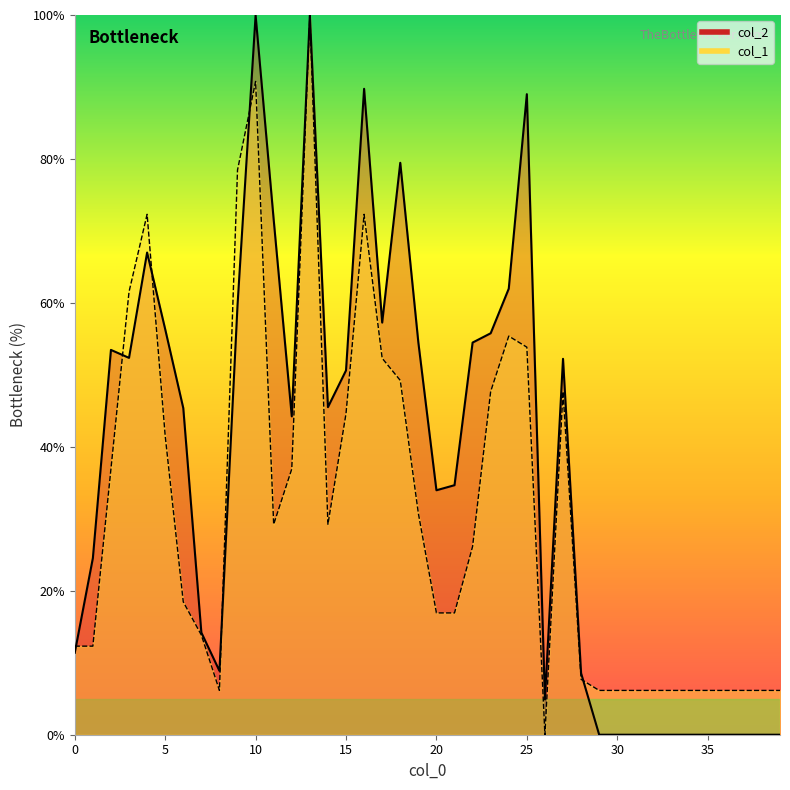

Which series changed the most between 9 and 37?

col_1